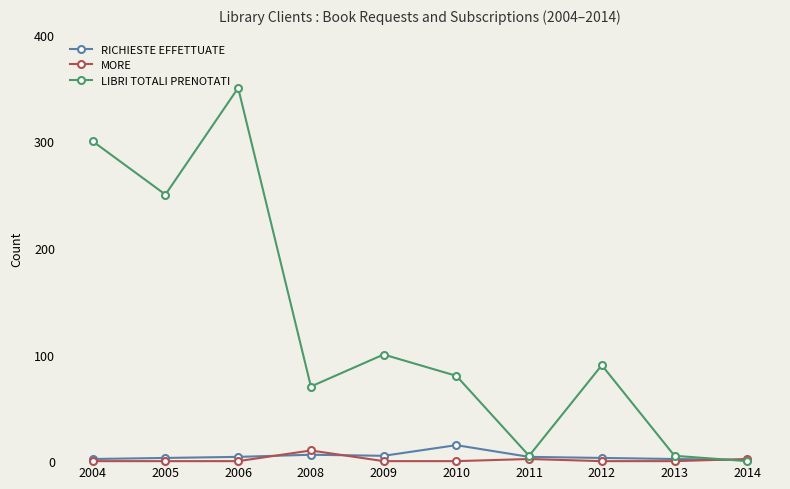

What is the value of the LIBRI TOTALI PRENOTATI point at the 3rd from the left?

350